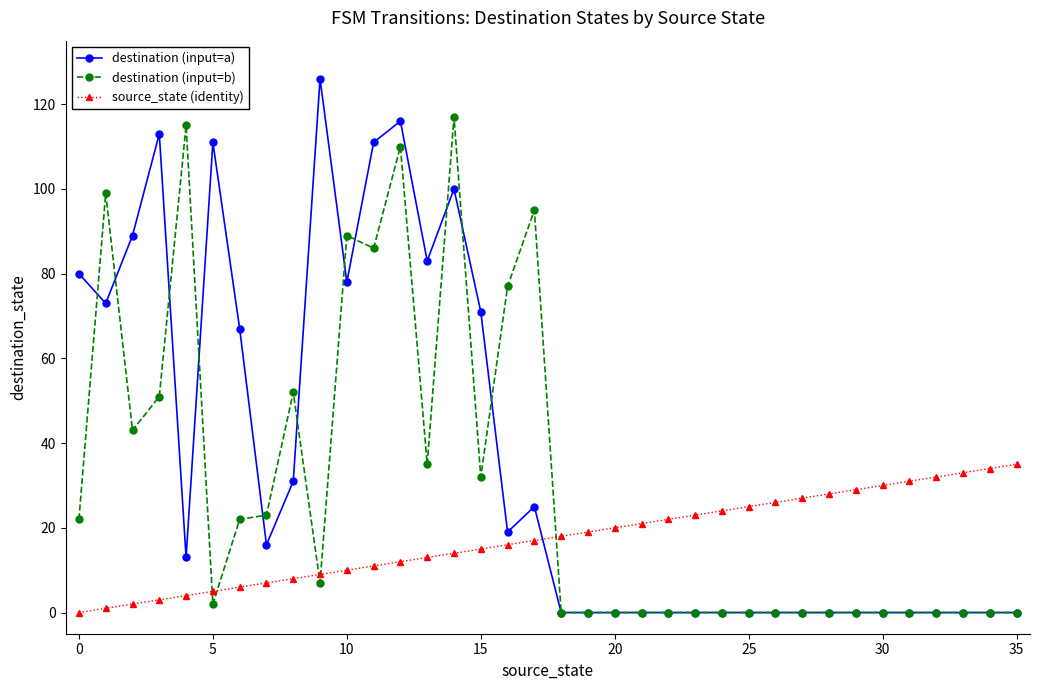

What is the difference between the maximum and second lowest values in the source_state (identity) series?

34